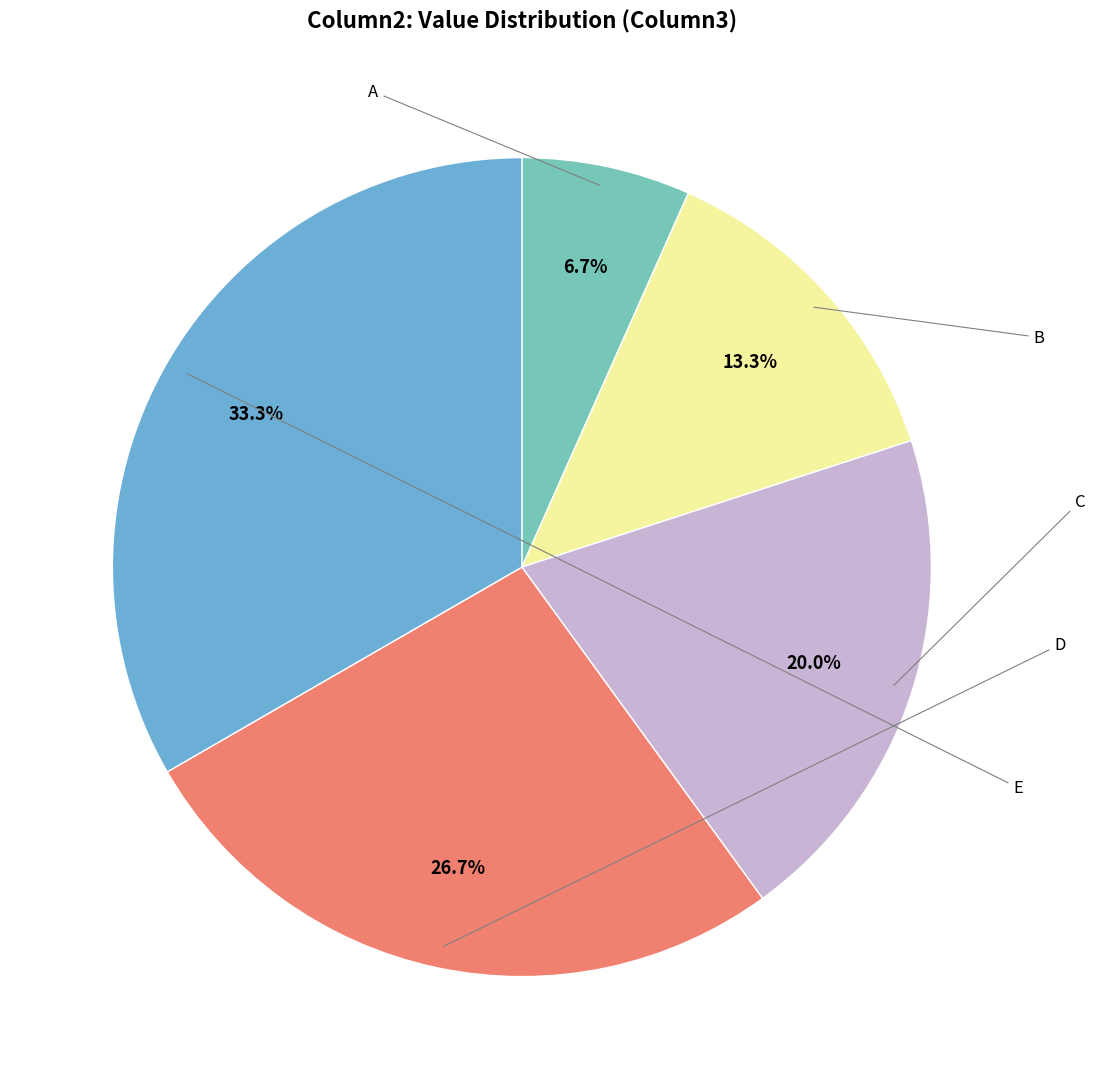

Does any single category account for the majority?

No